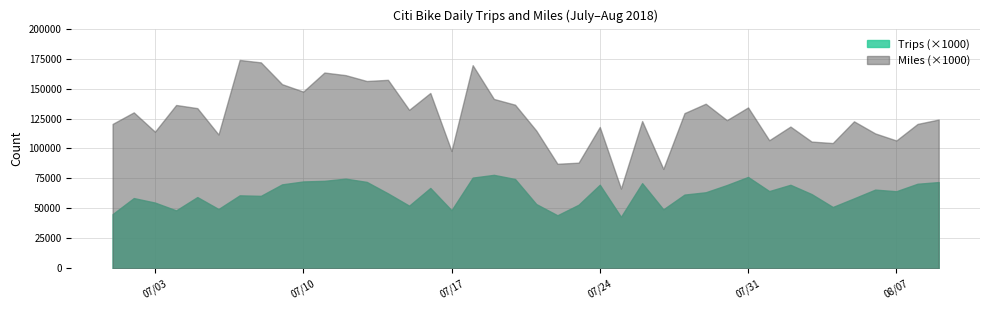

True or false: Miles (×1000) has more than 1 points higher than both neighbors.

True